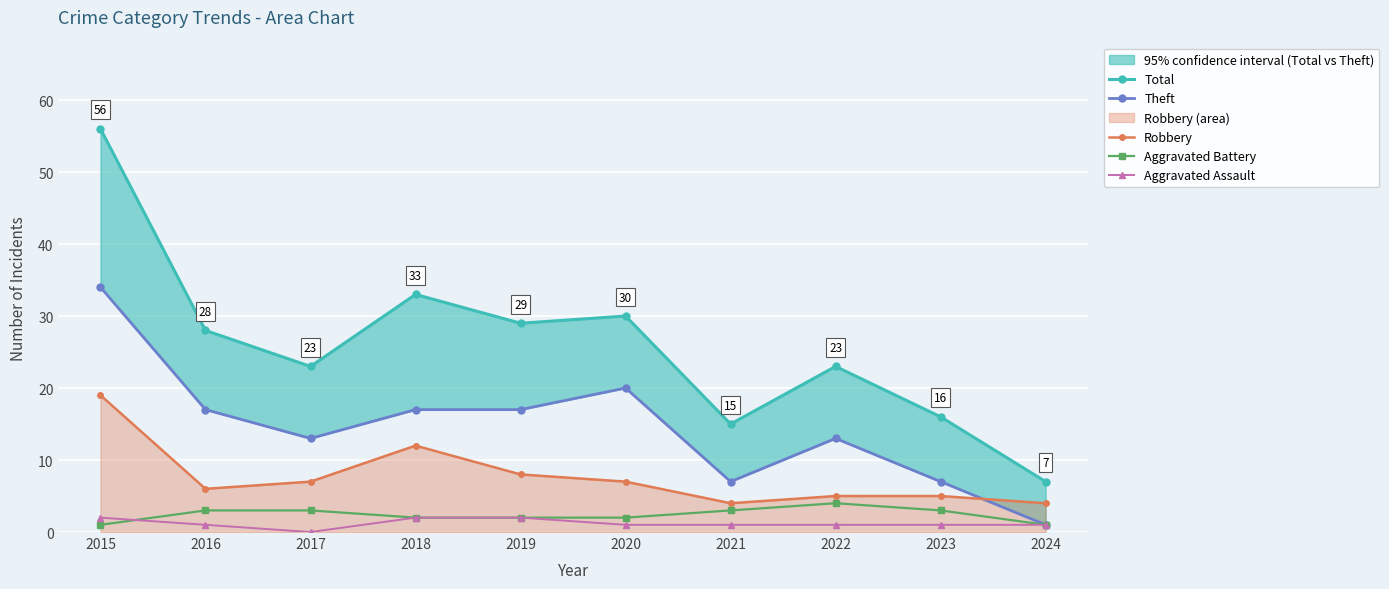

Reading left to right, list all the values displayed in this chart.

Total: 2015=56	2016=28	2017=23	2018=33	2019=29	2020=30	2021=15	2022=23	2023=16	2024=7
Theft: 2015=34	2016=17	2017=13	2018=17	2019=17	2020=20	2021=7	2022=13	2023=7	2024=1
Robbery: 2015=19	2016=6	2017=7	2018=12	2019=8	2020=7	2021=4	2022=5	2023=5	2024=4
Aggravated Battery: 2015=1	2016=3	2017=3	2018=2	2019=2	2020=2	2021=3	2022=4	2023=3	2024=1
Aggravated Assault: 2015=2	2016=1	2017=0	2018=2	2019=2	2020=1	2021=1	2022=1	2023=1	2024=1